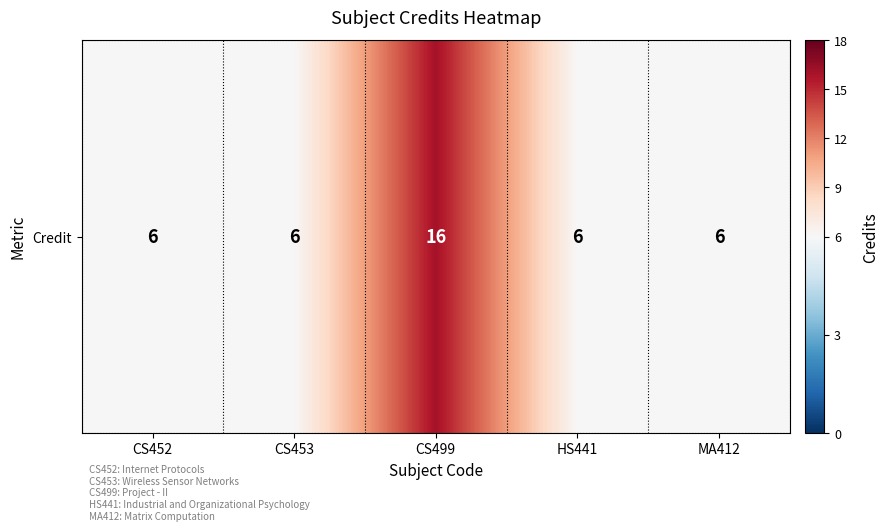

Count the number of values greater than 6.

1